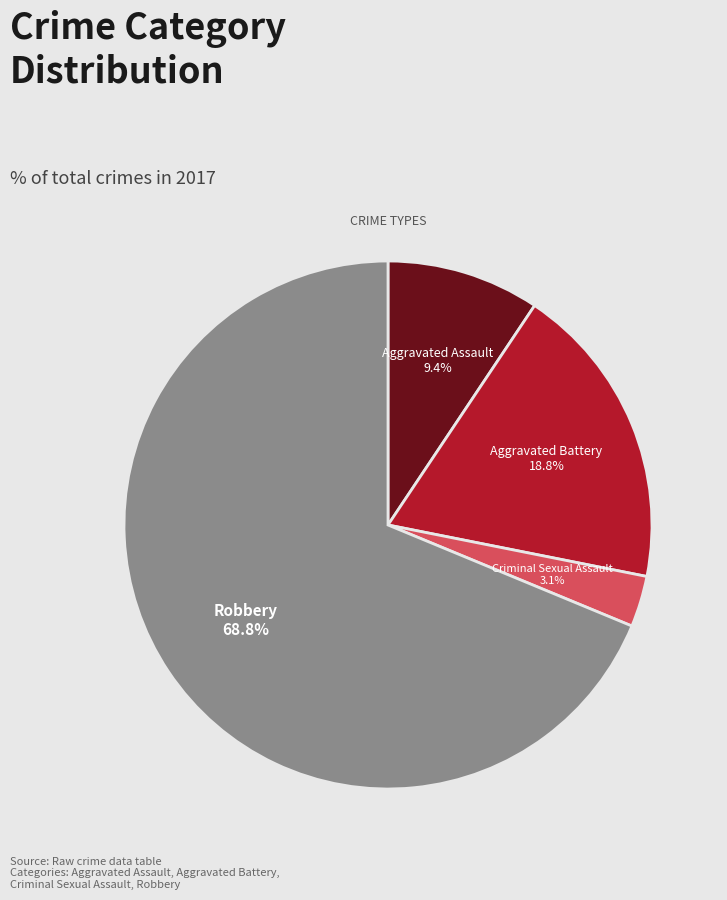

Is there a majority slice in this chart?

Yes